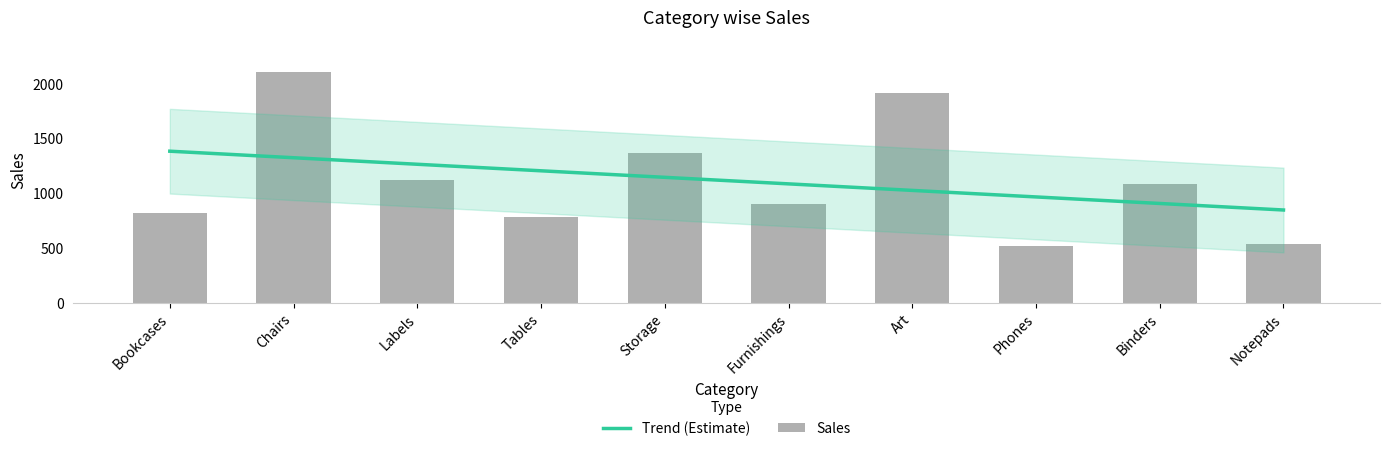

At which label is the value closest to 1311?

Storage